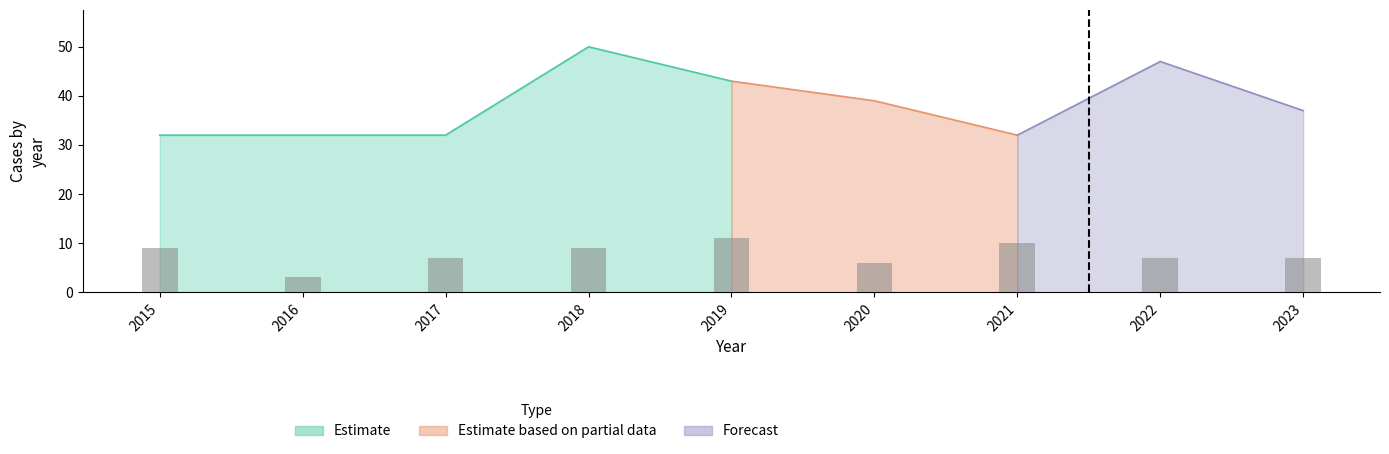

Are the bars horizontal?

No